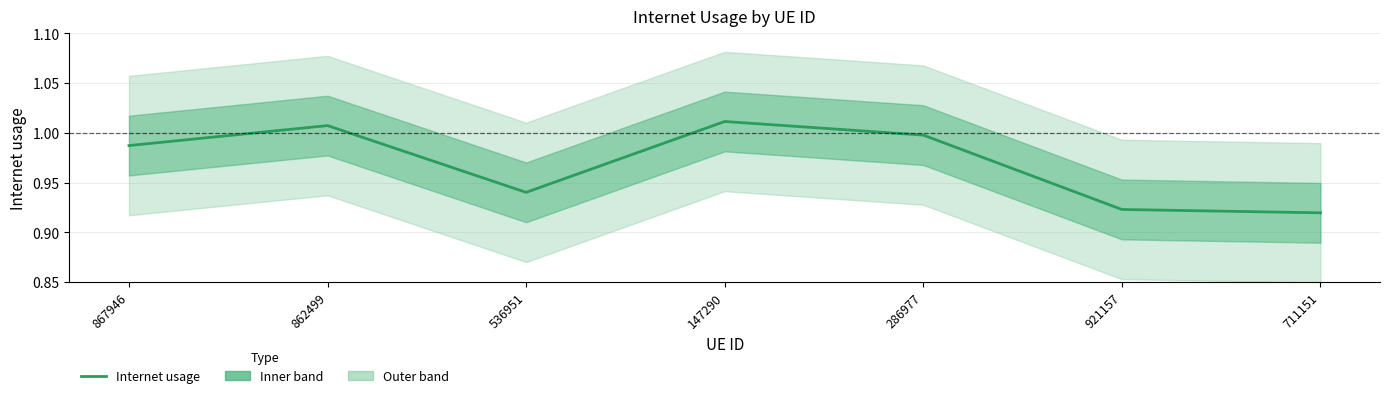

Reading left to right, list all the values displayed in this chart.

867946=1.0	862499=1.0	536951=0.9	147290=1.0	286977=1.0	921157=0.9	711151=0.9